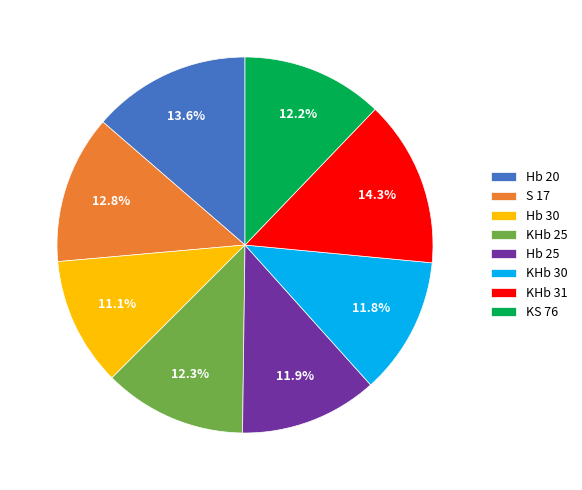

What percentage is the KHb 31 slice, to the nearest percent?

14%